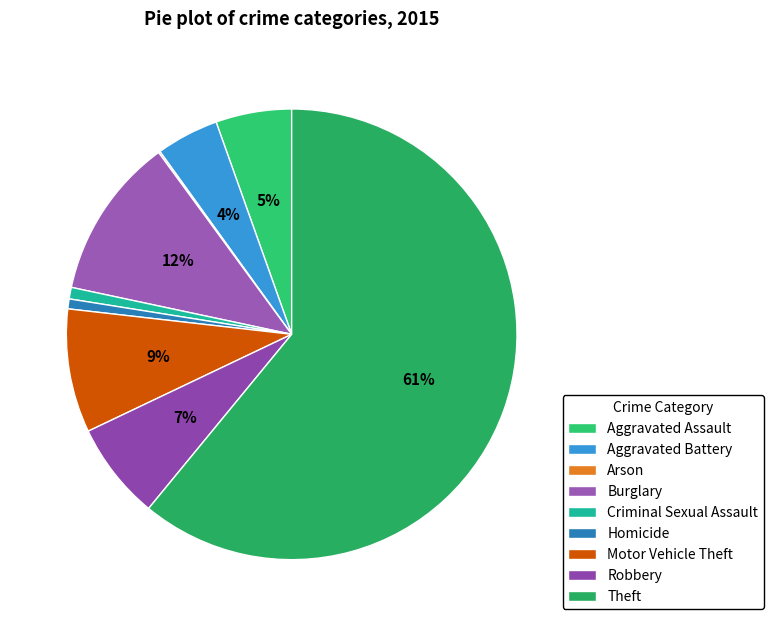

Which category has the biggest portion of the pie?

Theft